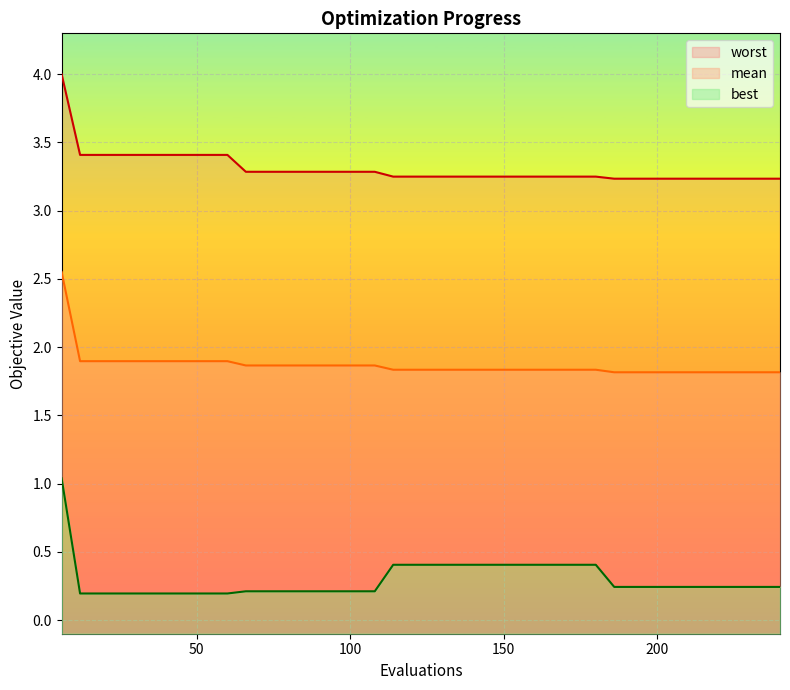

What is the approximate value of mean at 120?

1.8